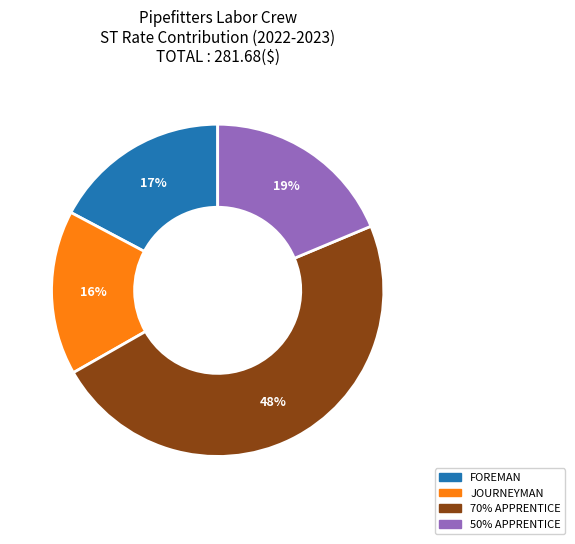

Is there any slice that represents more than half of the pie?

No